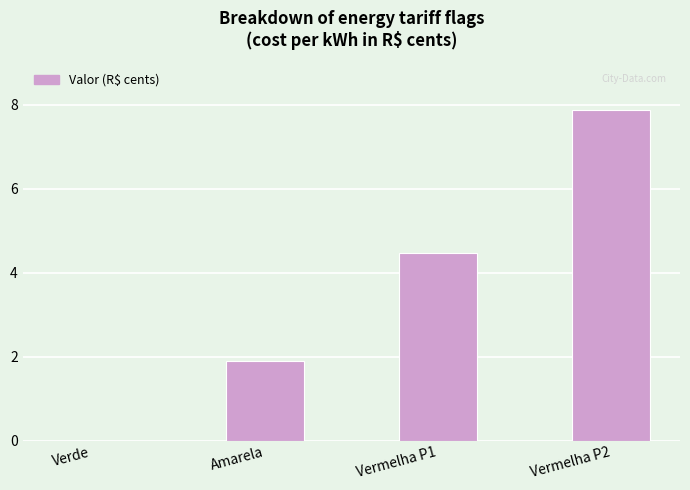

What is the change in value from Verde to Vermelha P1?

+4.5